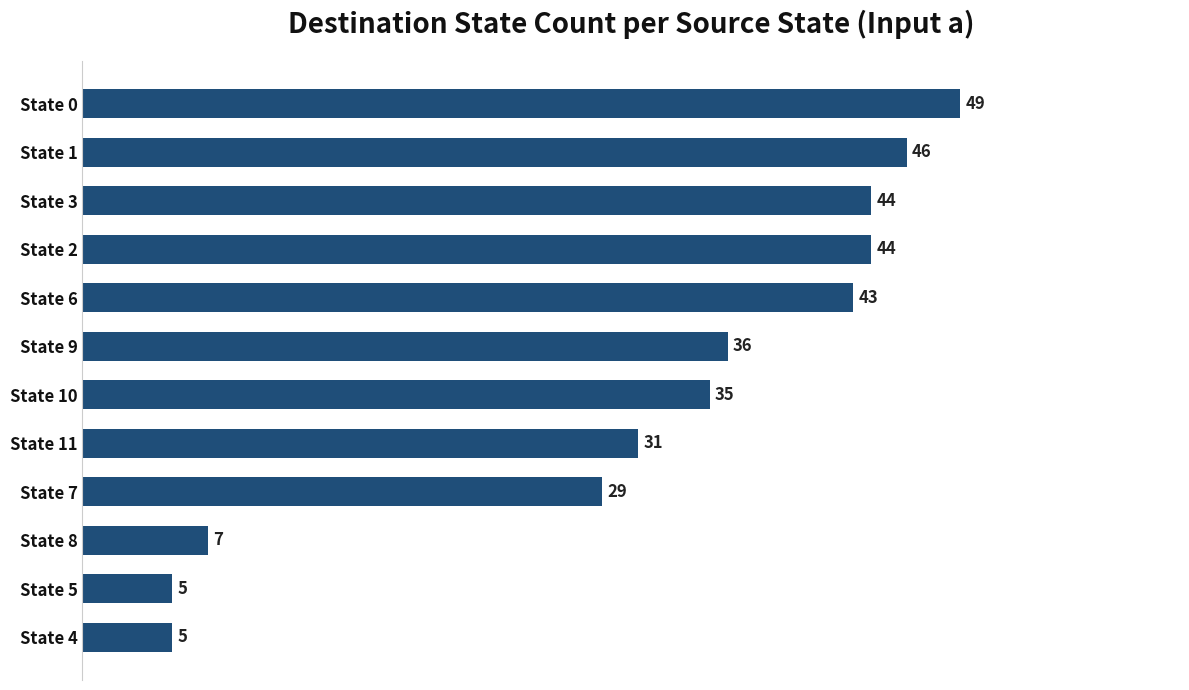

What is the maximum value shown in the chart?

49